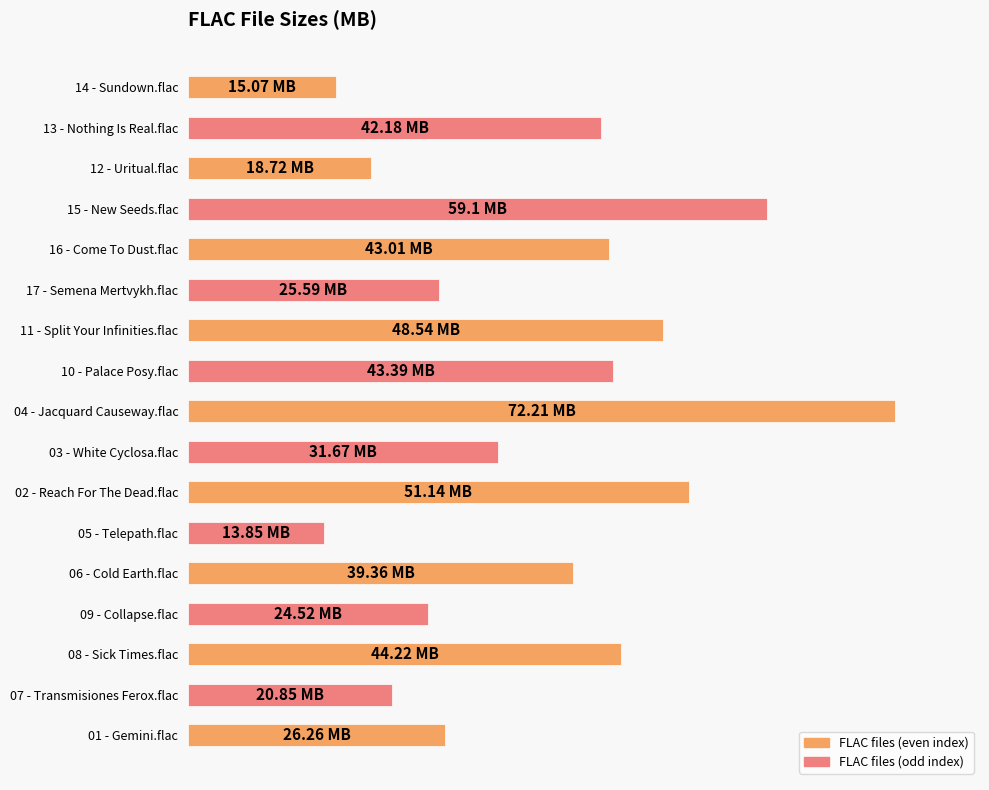

Does the chart contain stacked bars?

No